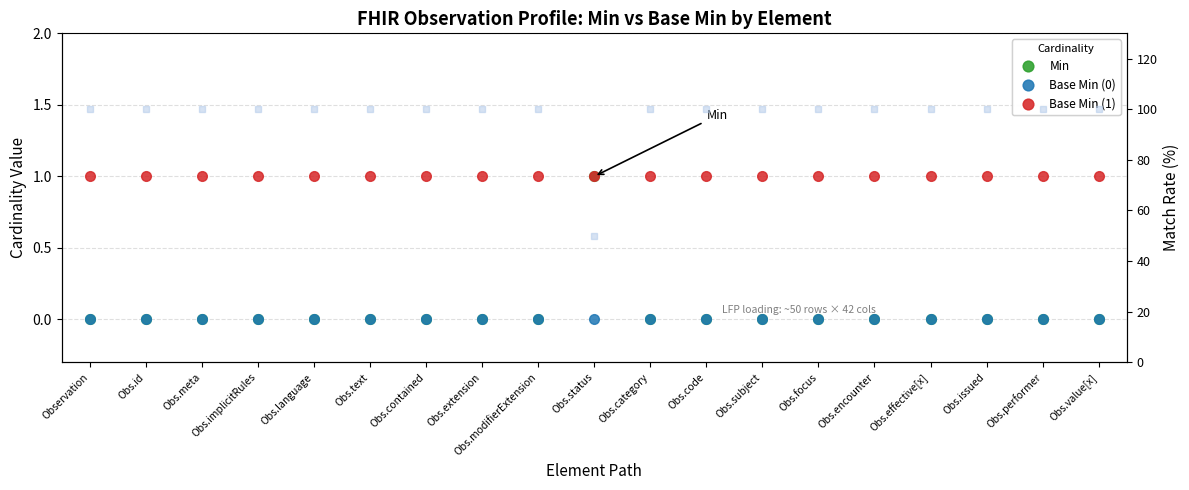

At which label does Match Rate (%) reach its minimum?

Obs.status